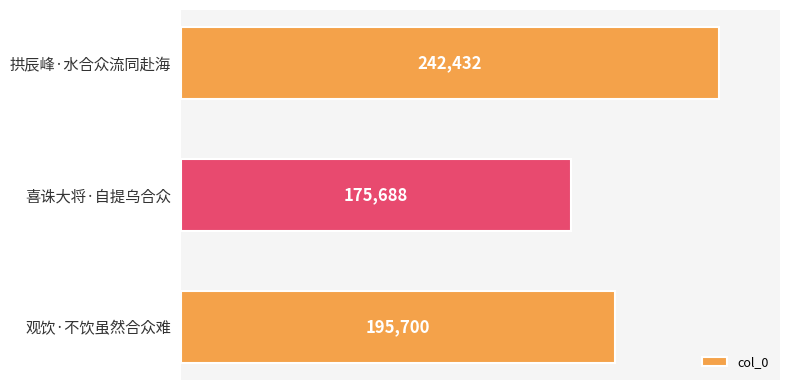

Which has a higher value, 观饮·不饮虽然合众难 or 拱辰峰·水合众流同赴海?

拱辰峰·水合众流同赴海